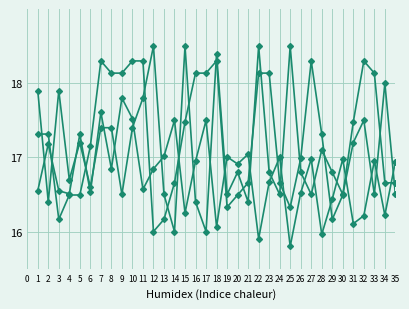

Count the number of data series in this chart.

3